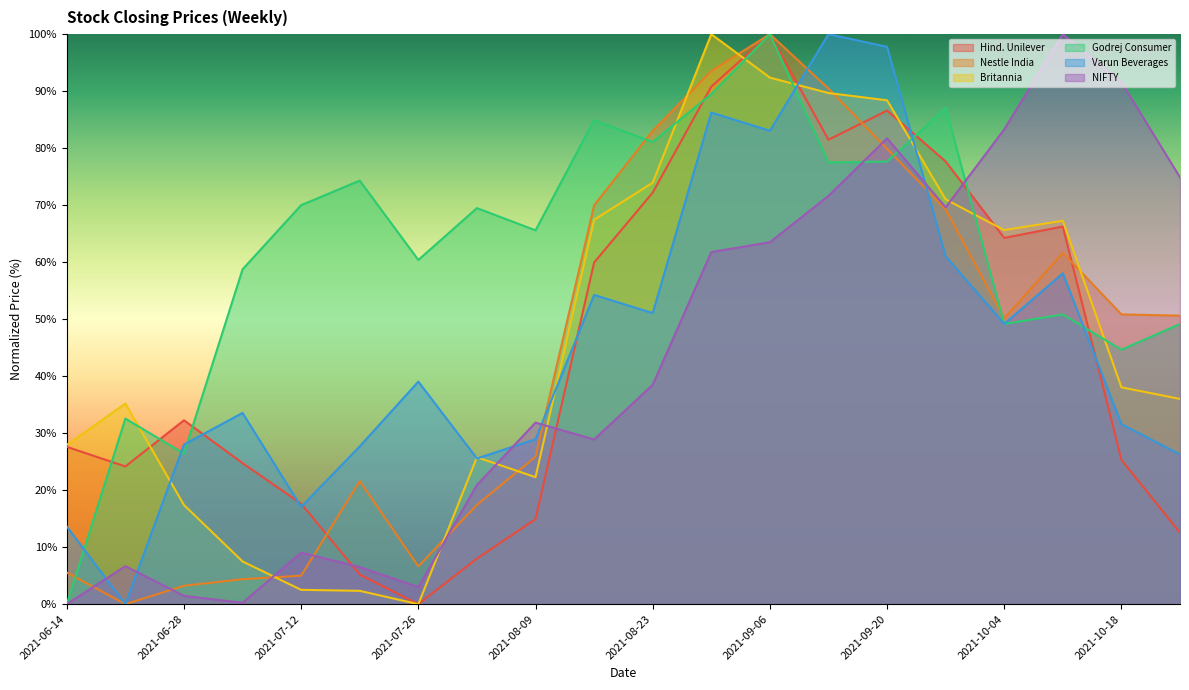

What is the sum of all Godrej Consumer values?

1249.0